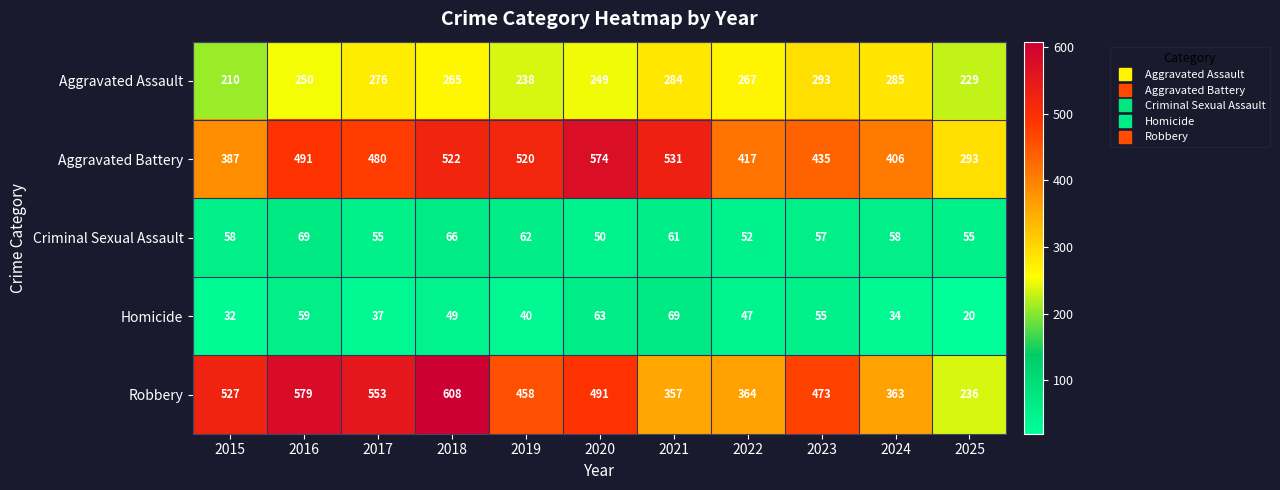

Which series has the largest total across all categories?

Aggravated Battery